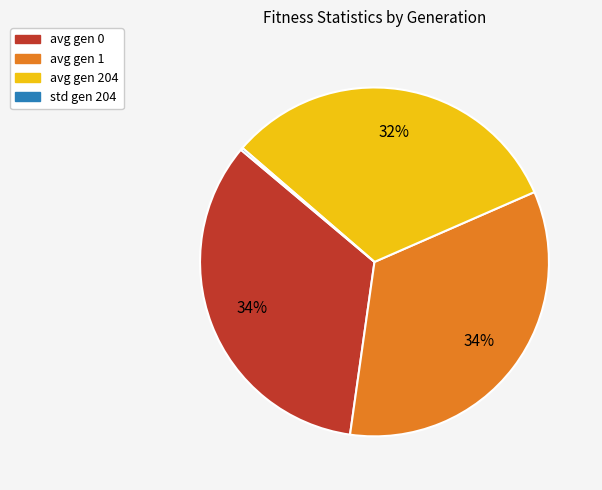

The avg gen 0 slice represents 34% of the pie. True or false?

True